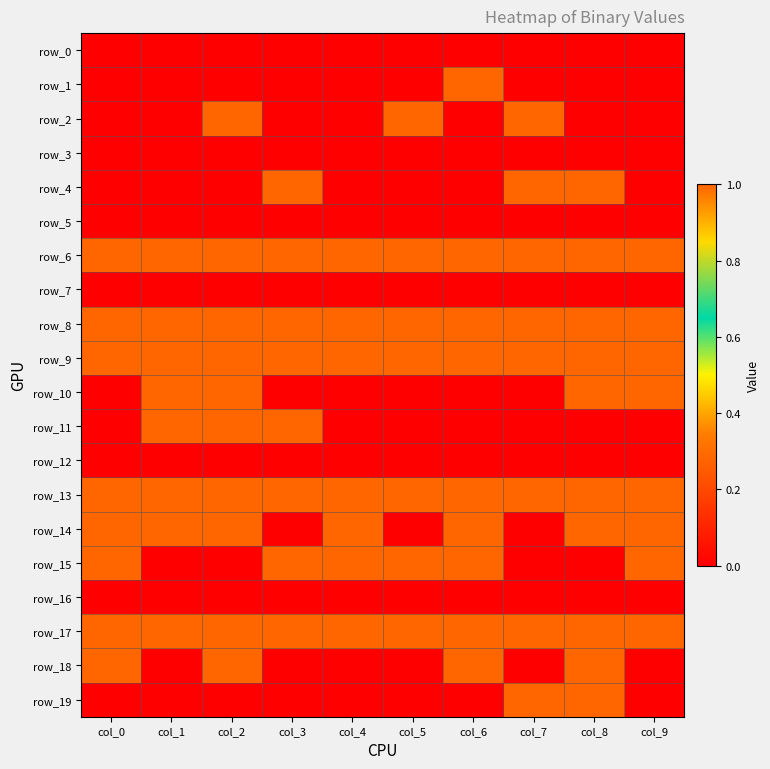

What is the greatest value displayed?

1